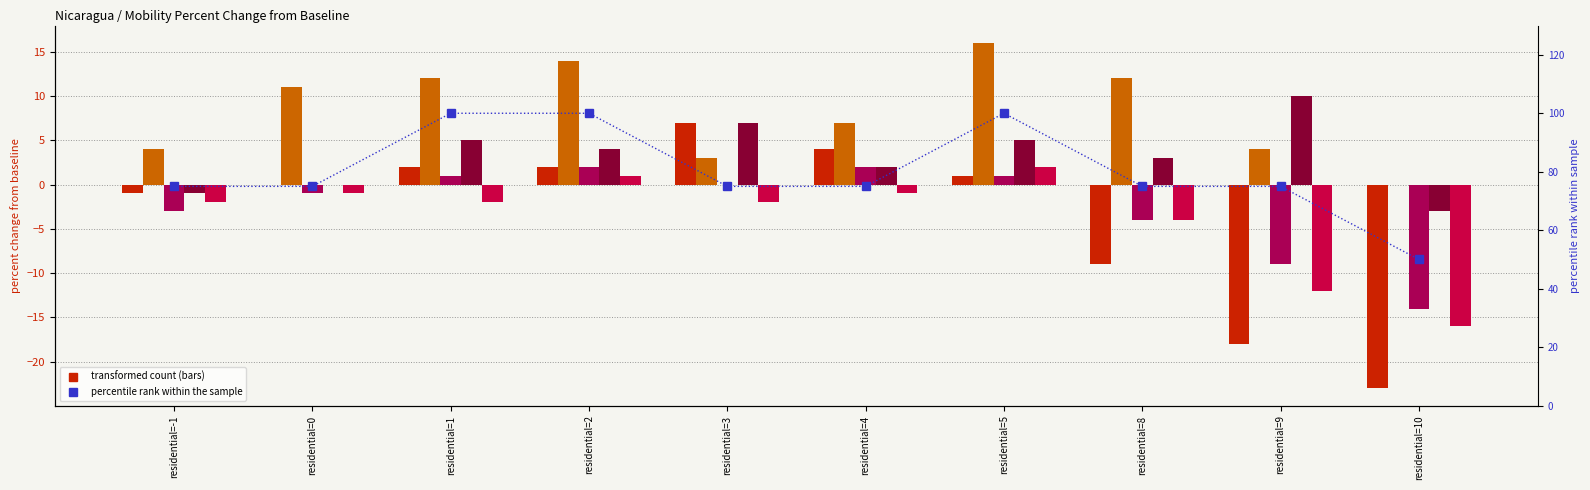

What is the spread (max minus min) of values at residential=9?

93